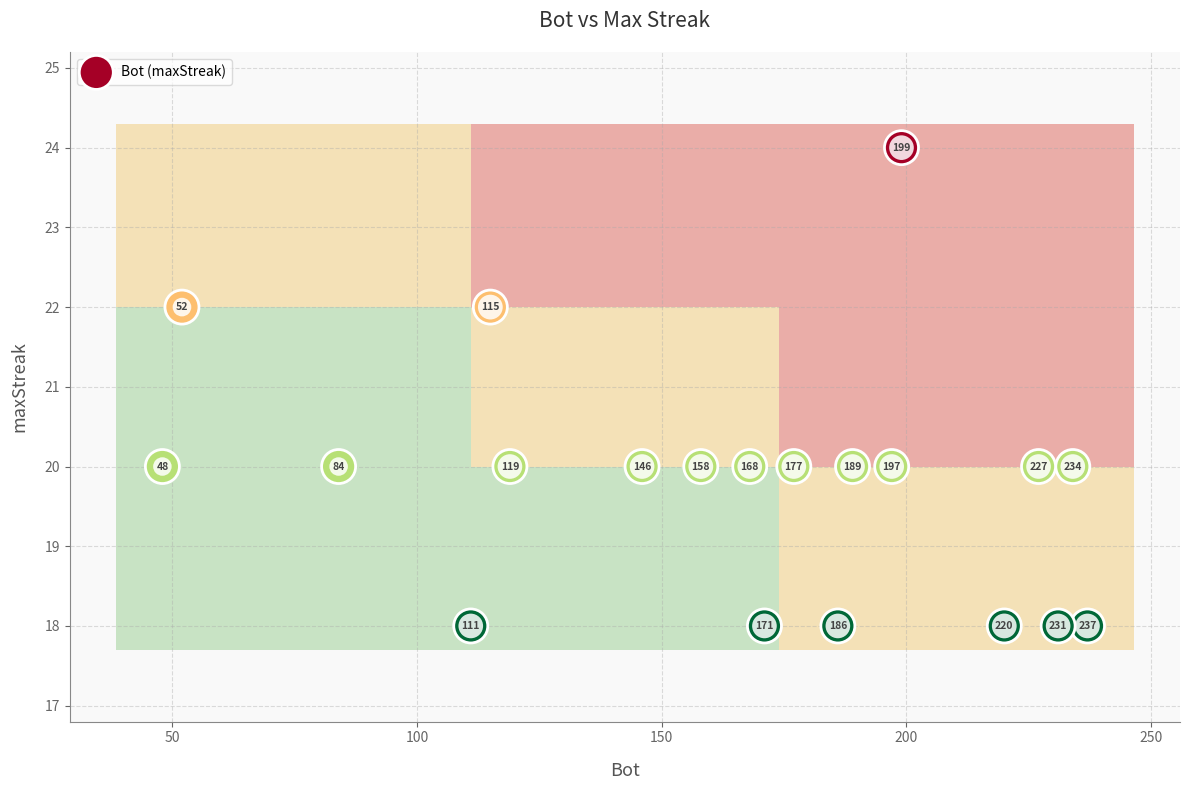

What is the range of Y values (max minus min)?

6